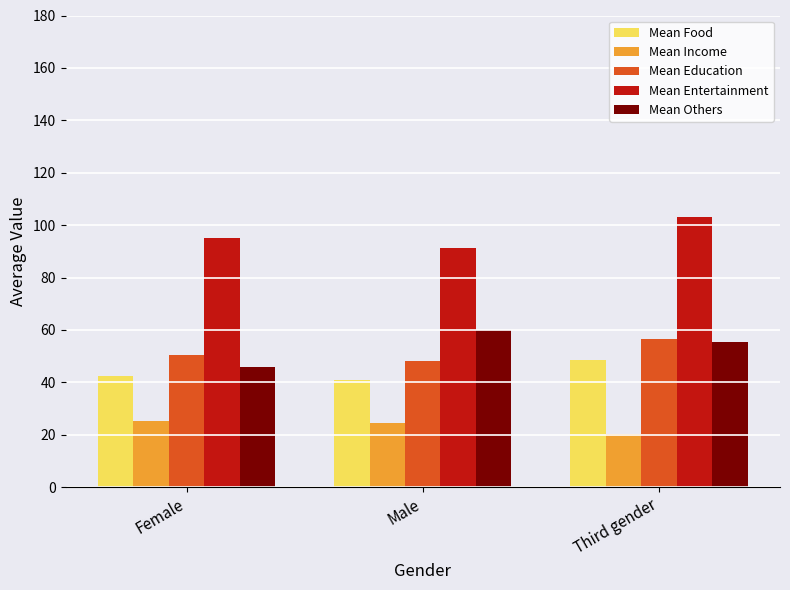

Which series changed the most between Male and Third gender?

Mean Entertainment